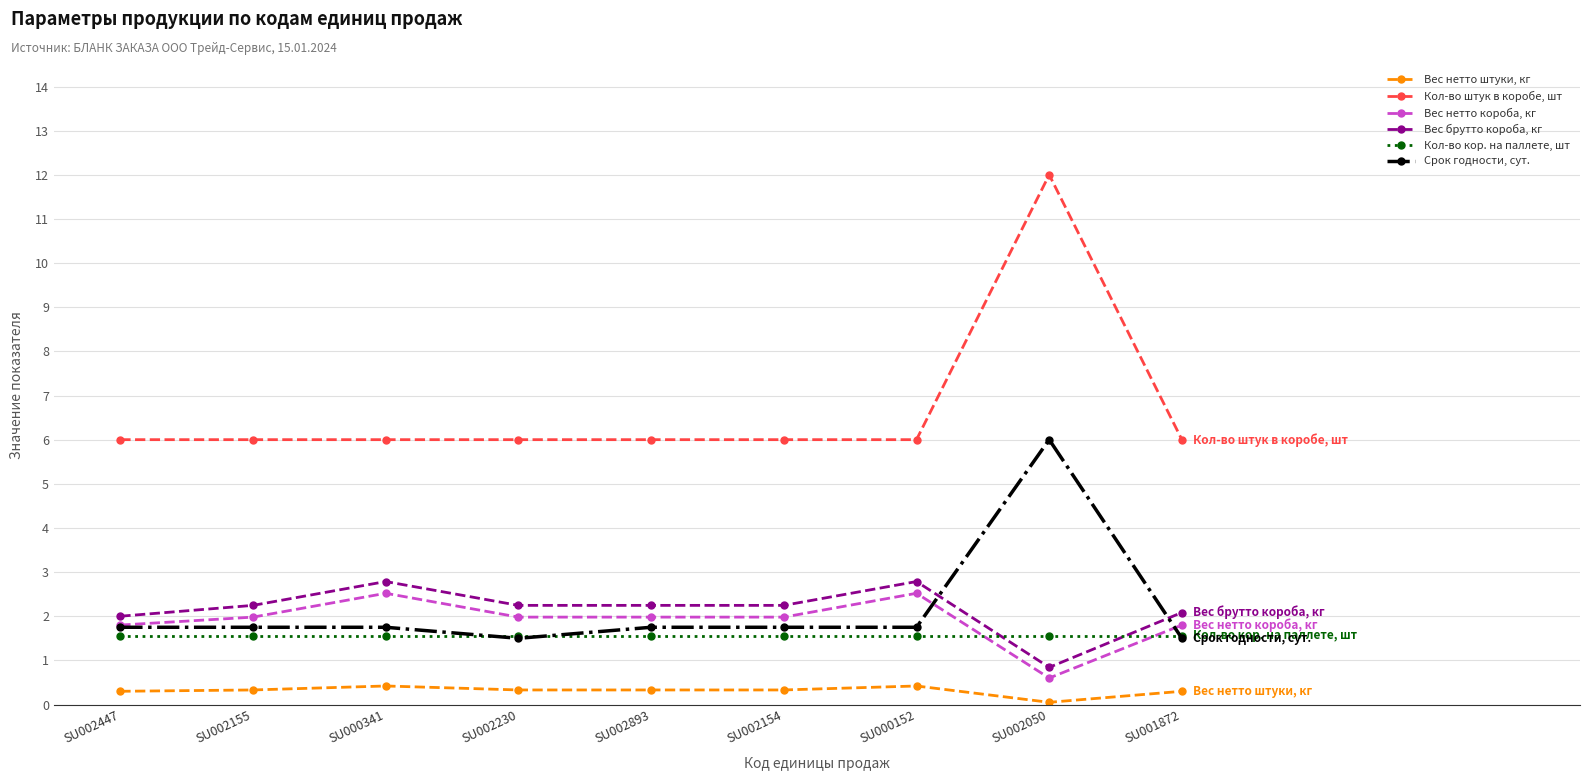

What is the difference between the Вес брутто короба, кг values at SU002447 and SU002230?

0.2